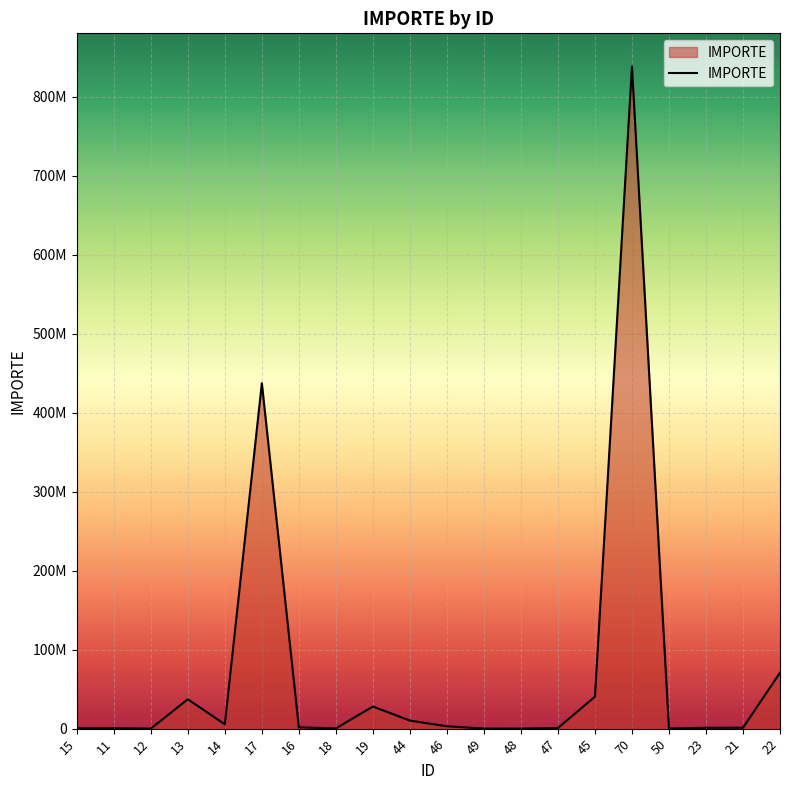

Which label corresponds to the smallest value in the chart?

48